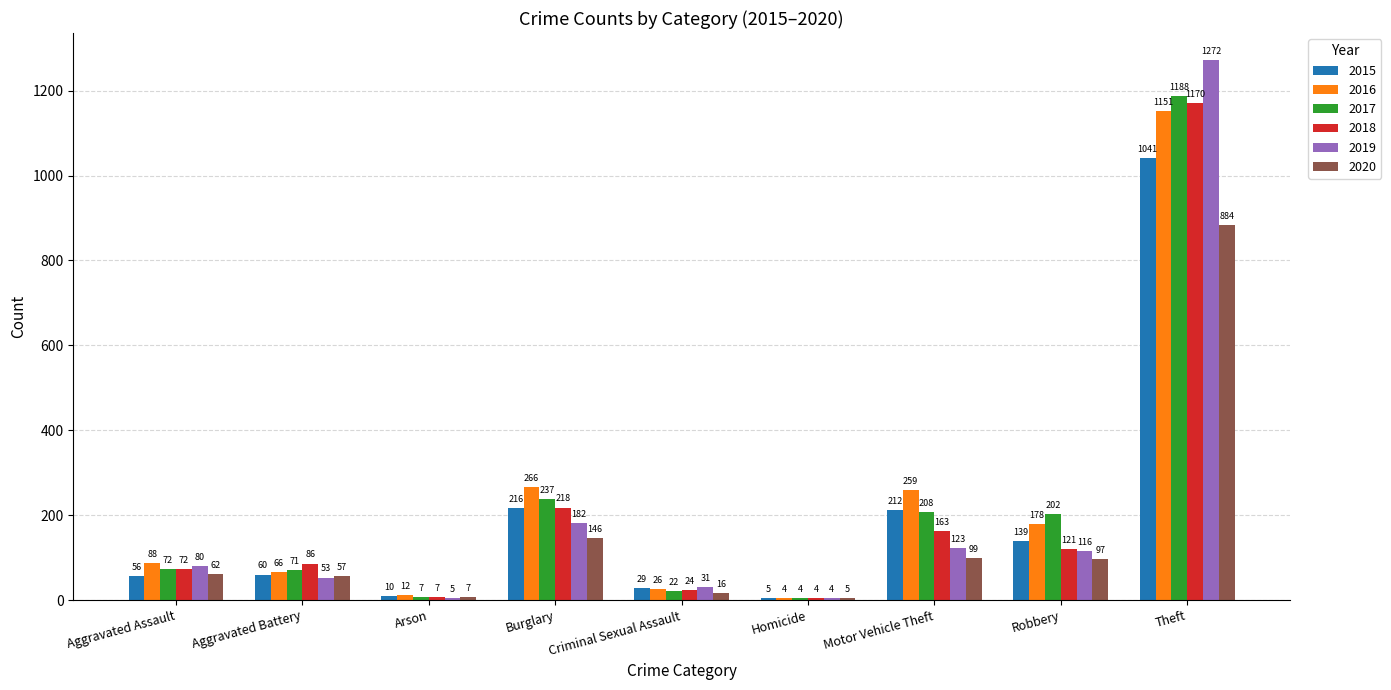

What are all the series names shown in the legend?

2015, 2016, 2017, 2018, 2019, 2020